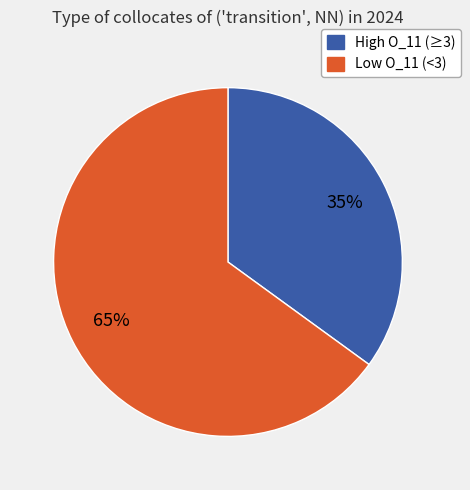

To the nearest percent, what is the difference between the largest and smallest slice percentages?

30%